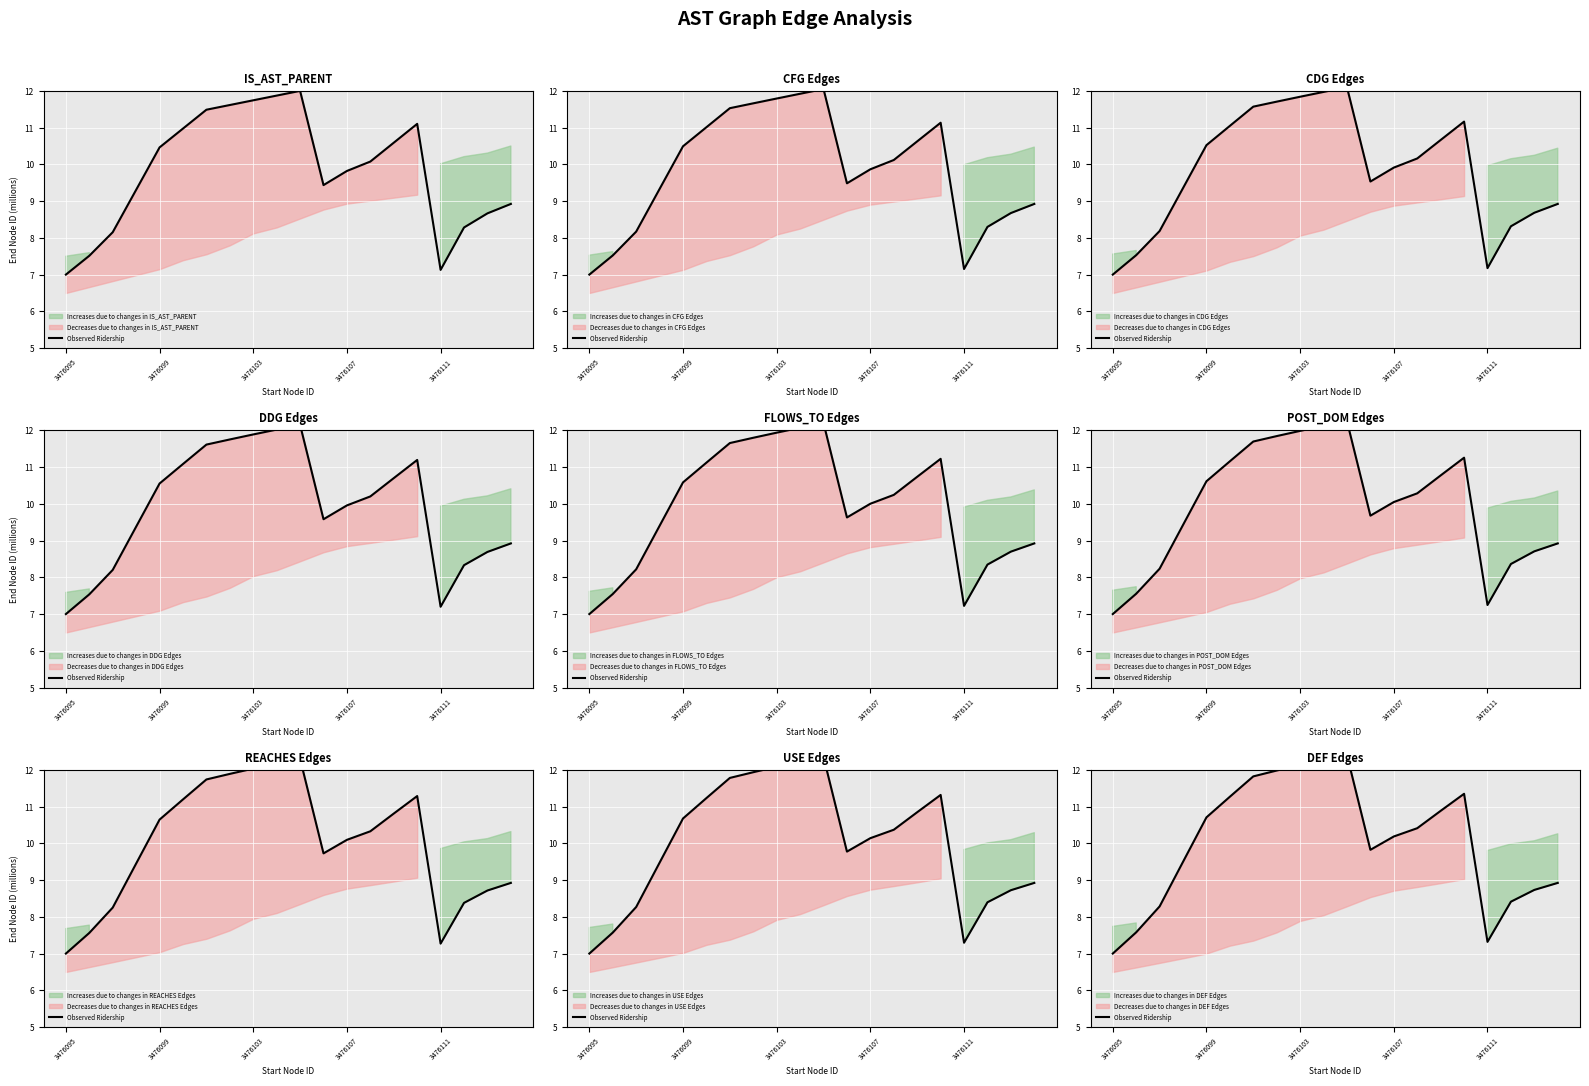

What position from the left is 13?

14